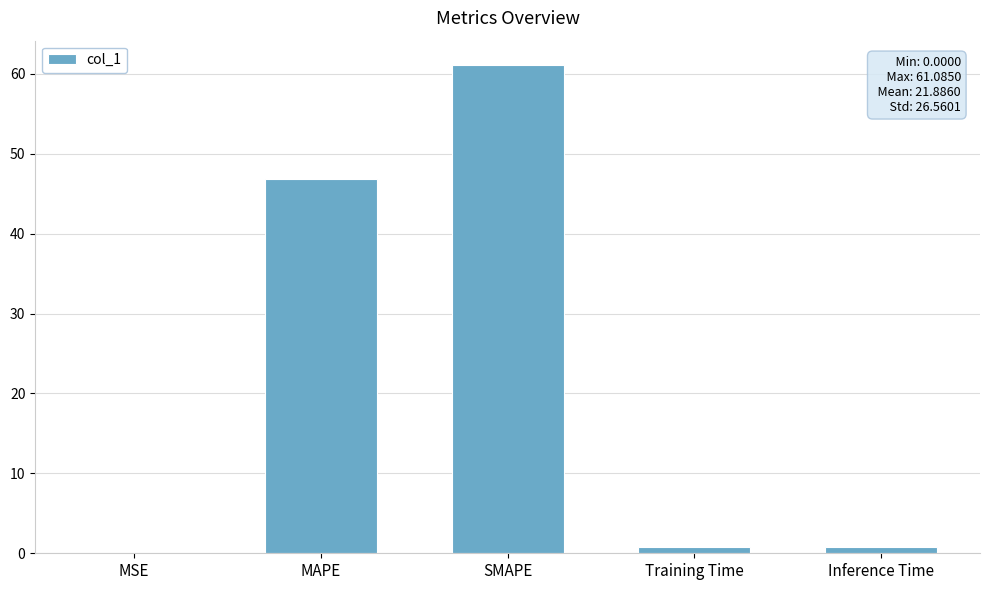

Is it true that the value at MAPE is 61.6?

False